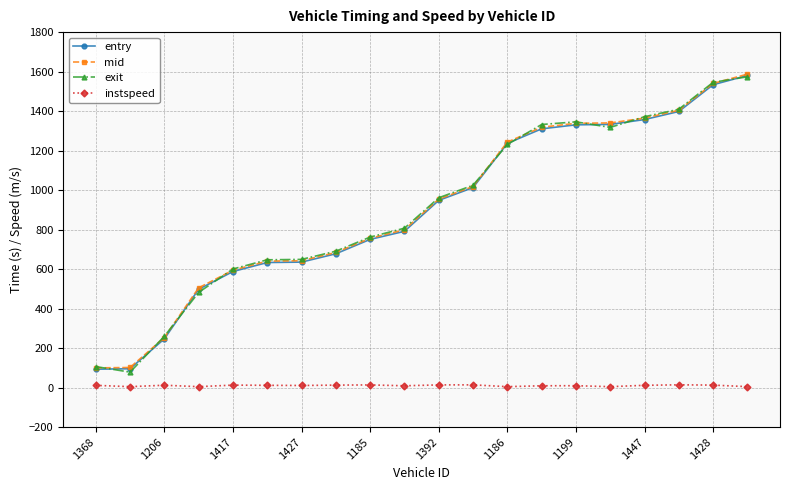

At how many categories does at least one series exceed 558?

16